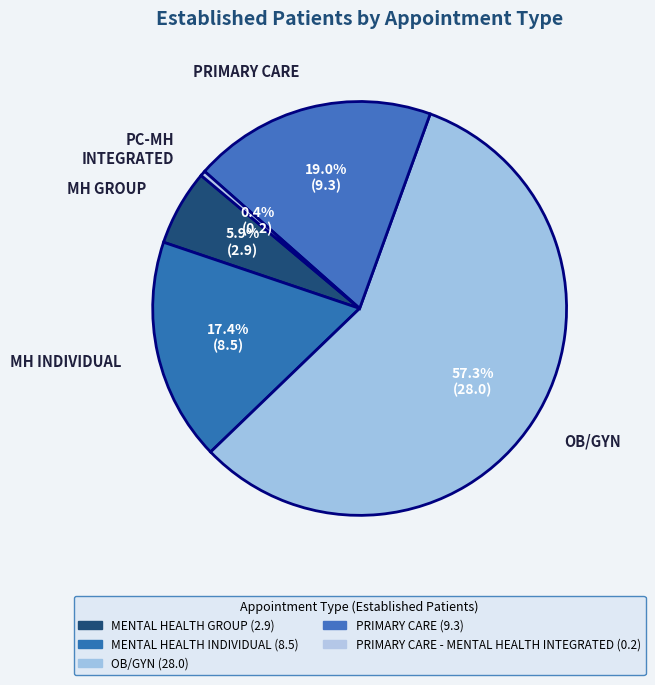

How many slices are in this pie chart?

5